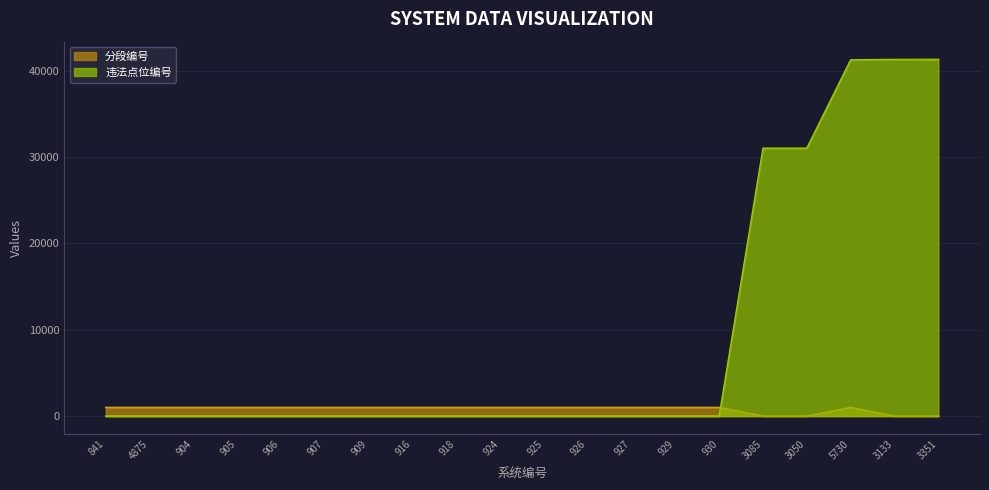

Rank the series by their maximum value, from highest to lowest.

违法点位编号, 分段编号